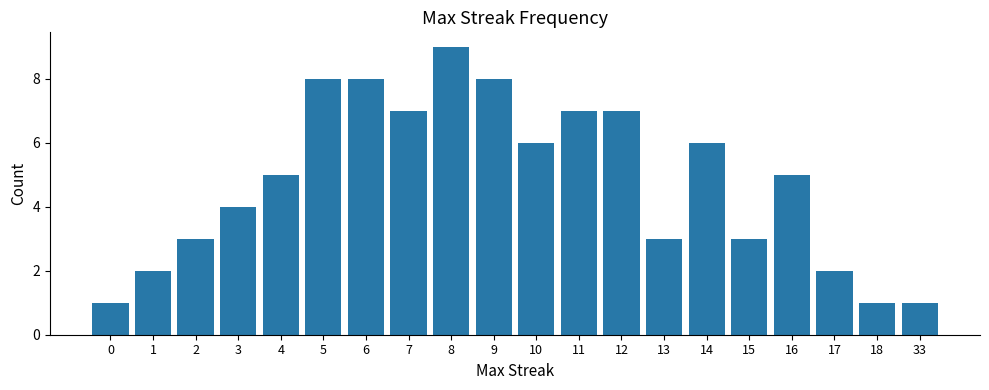

What is the greatest value displayed?

9